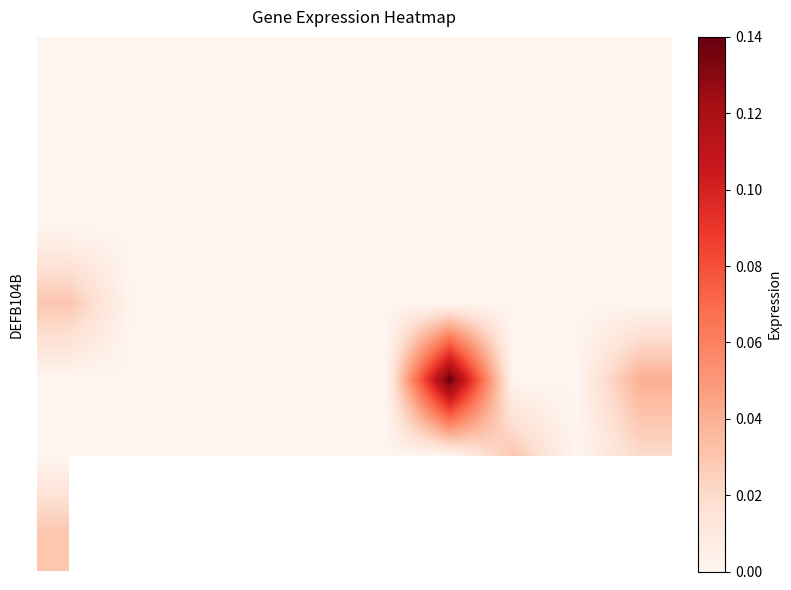

What is the greatest value displayed?

0.1